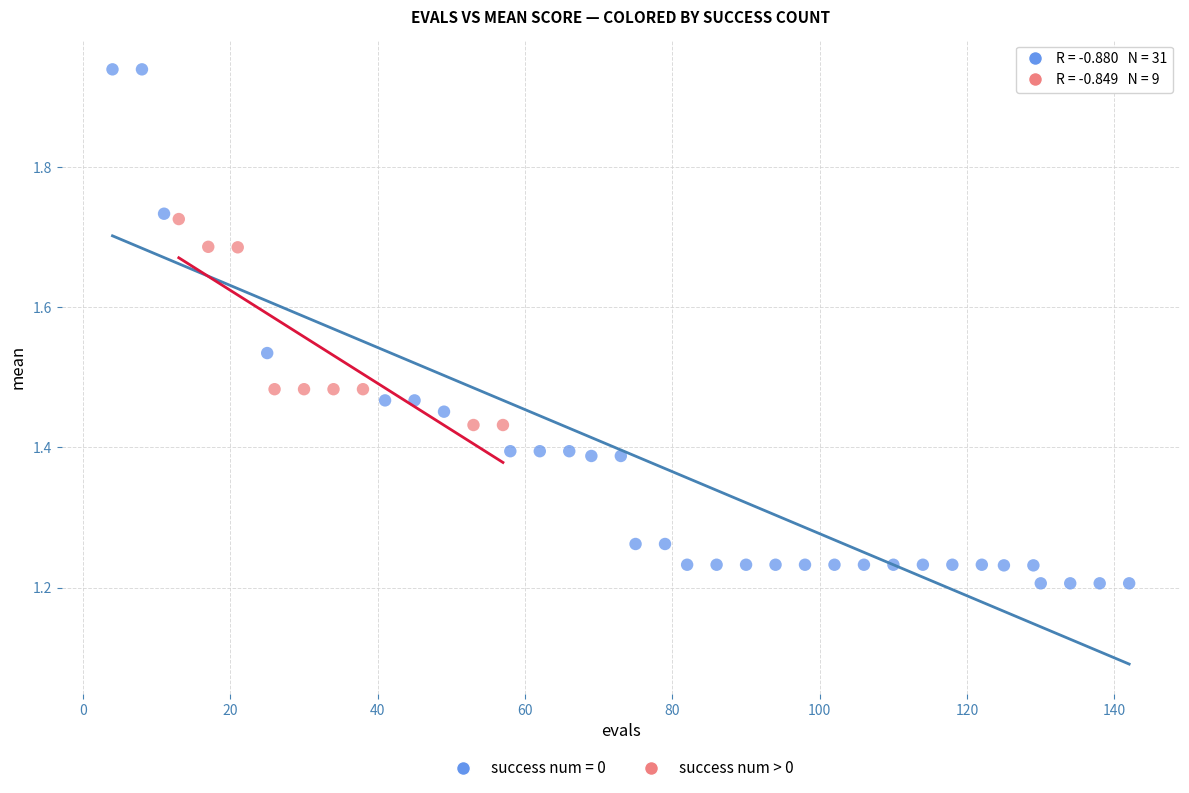

Which series has the widest spread of Y values?

success num = 0